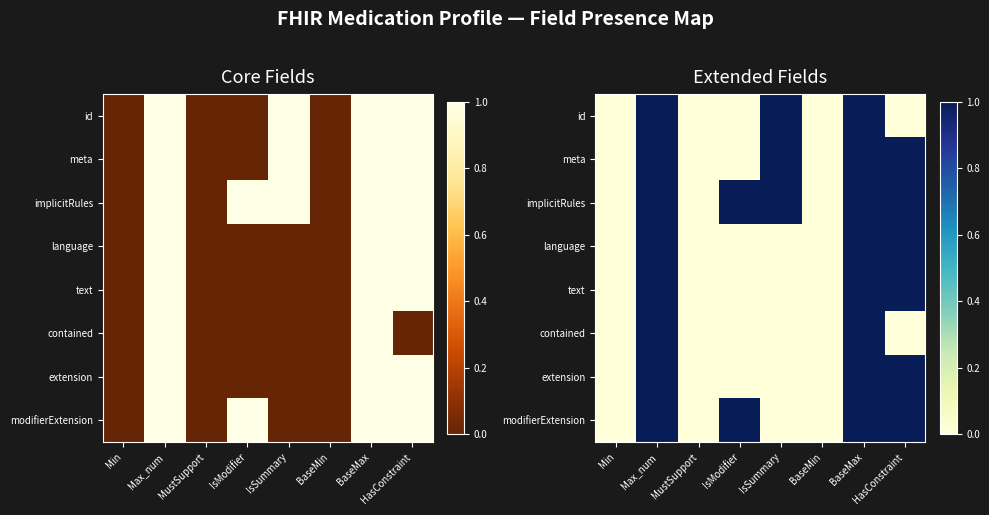

What is the total value across all series at IsSummary?

3